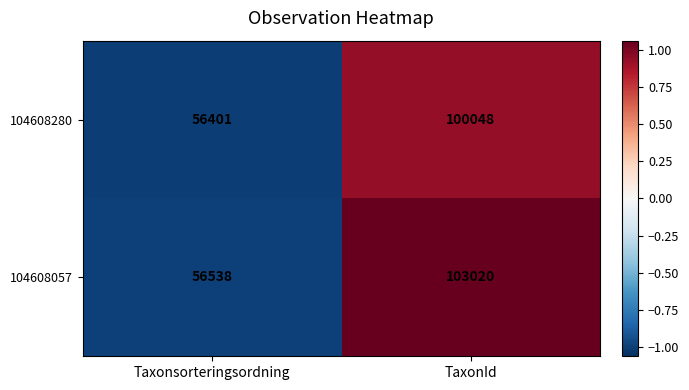

What is the difference between the 104608057 values at Taxonsorteringsordning and TaxonId?

46482